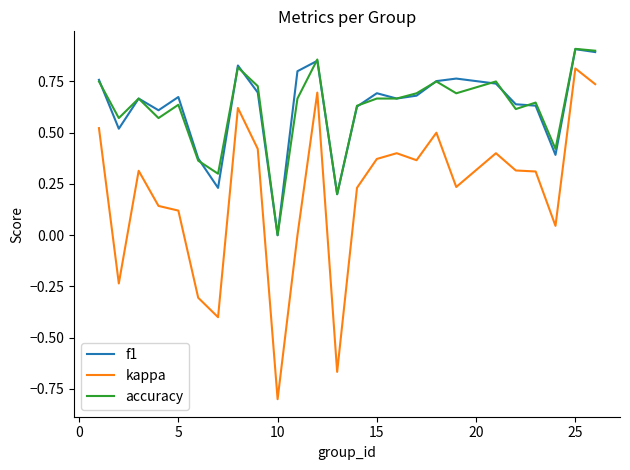

True or false: kappa and f1 intersect in this chart.

False